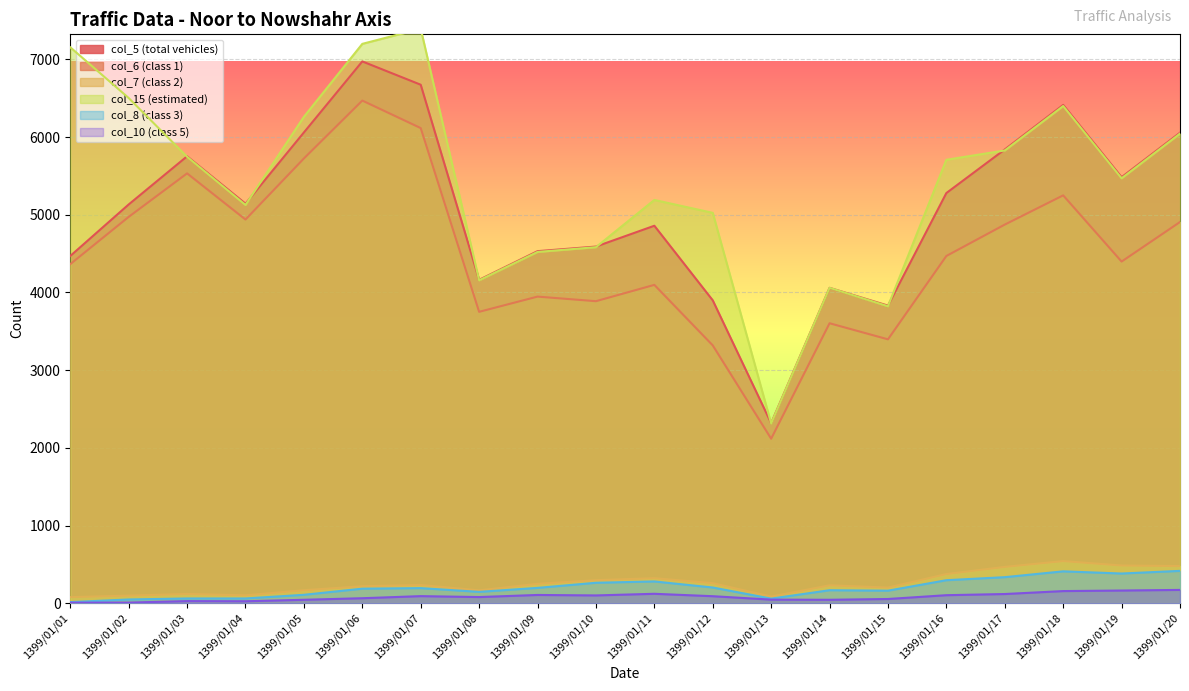

Rank the series at 1399/01/11 from highest to lowest value.

col_15 (estimated), col_5 (total vehicles), col_6 (class 1), col_7 (class 2), col_8 (class 3), col_10 (class 5)